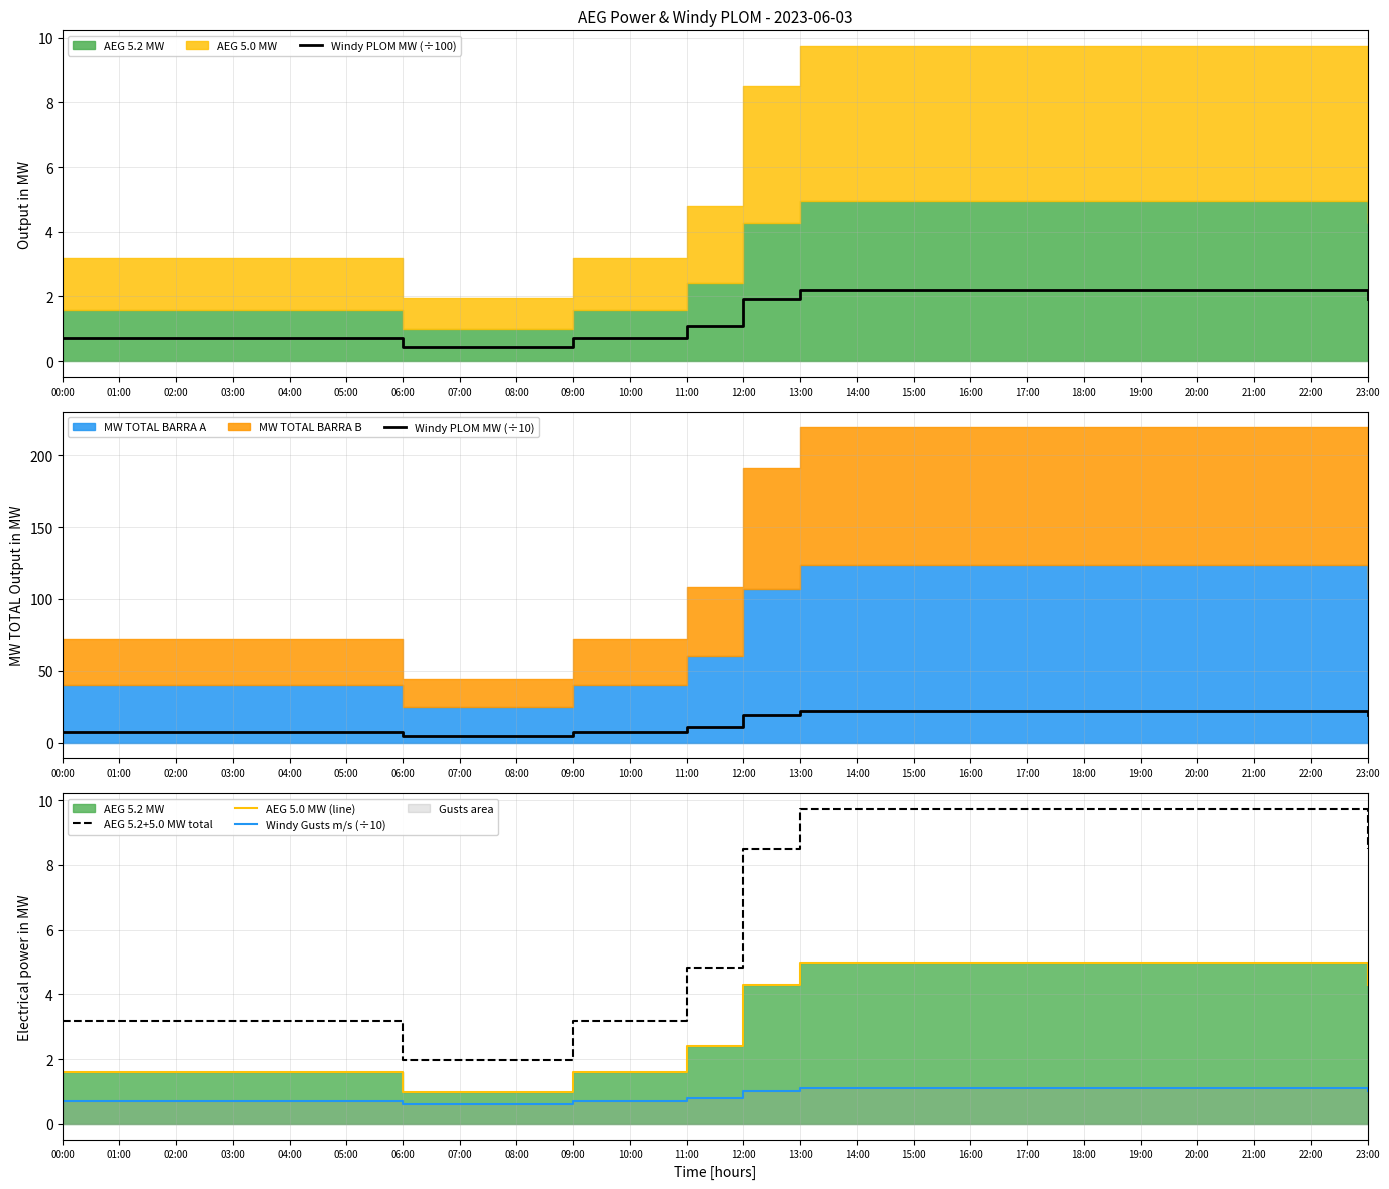

True or false: AEG 5.2+5.0 MW total and Windy PLOM MW (÷100) cross at least once.

False